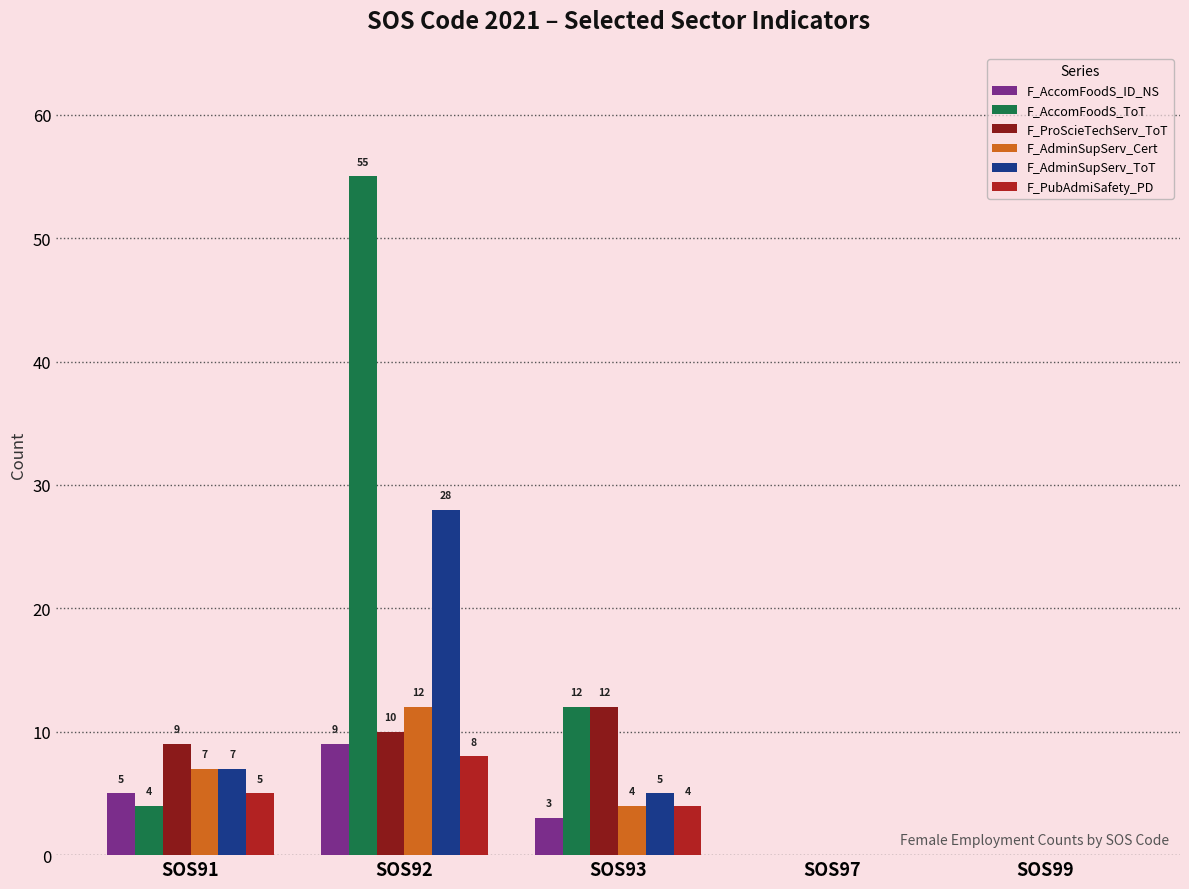

Are the bars horizontal?

No